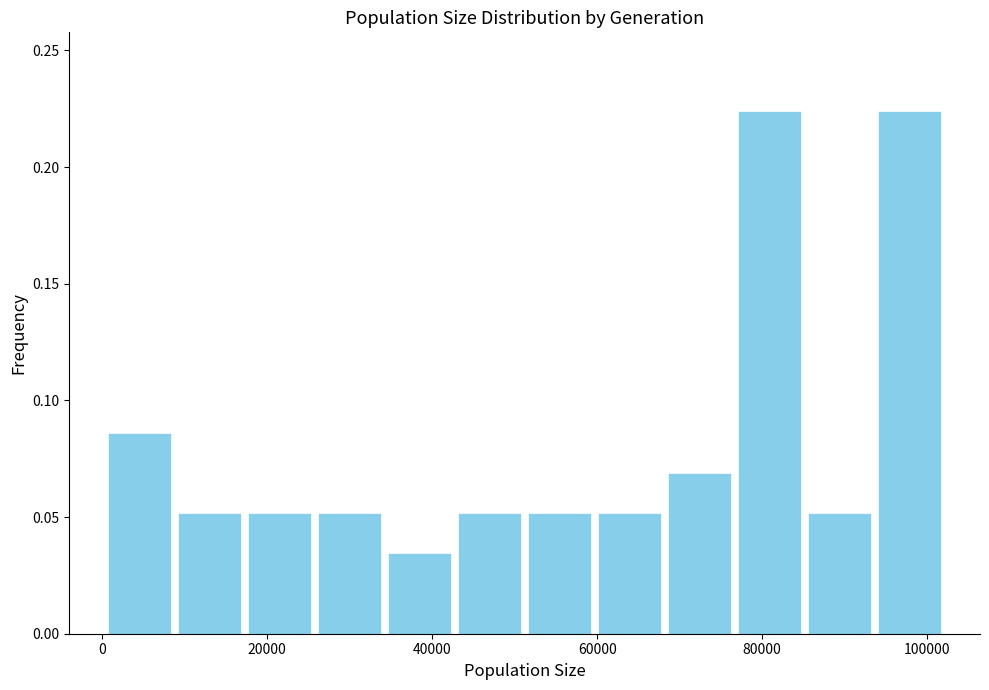

Reading left to right, list every bar in this chart as the range it spans on the x-axis followed by its height. Neither the bar edges nor the heights are printed on the chart, so give them approximately, as read against the axes.

0 to 8000: 0.085
8000 to 18000: 0.050
18000 to 26000: 0.050
26000 to 34000: 0.050
34000 to 42000: 0.035
42000 to 52000: 0.050
52000 to 60000: 0.050
60000 to 68000: 0.050
68000 to 76000: 0.070
76000 to 86000: 0.225
86000 to 94000: 0.050
94000 to 102000: 0.225